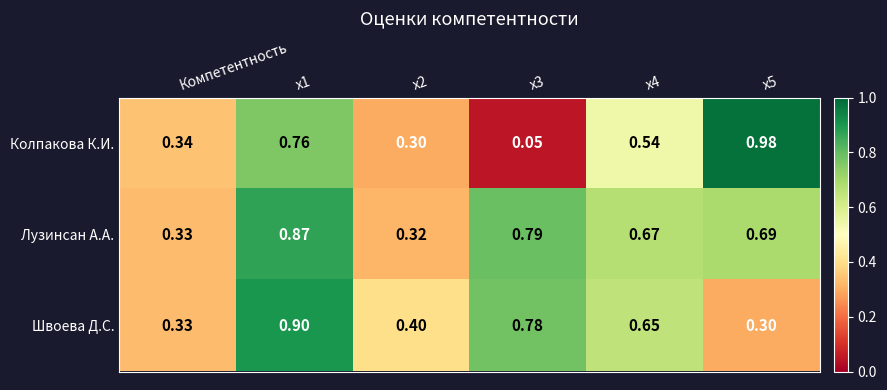

Is the value of Лузинсан А.А. at x1 greater than the value of Швоева Д.С. at x3?

Yes